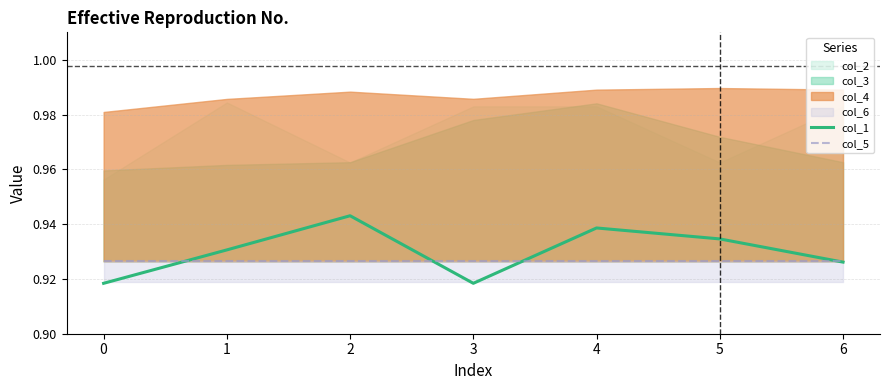

The col_1 series shows 0.6 at 2. True or false?

False